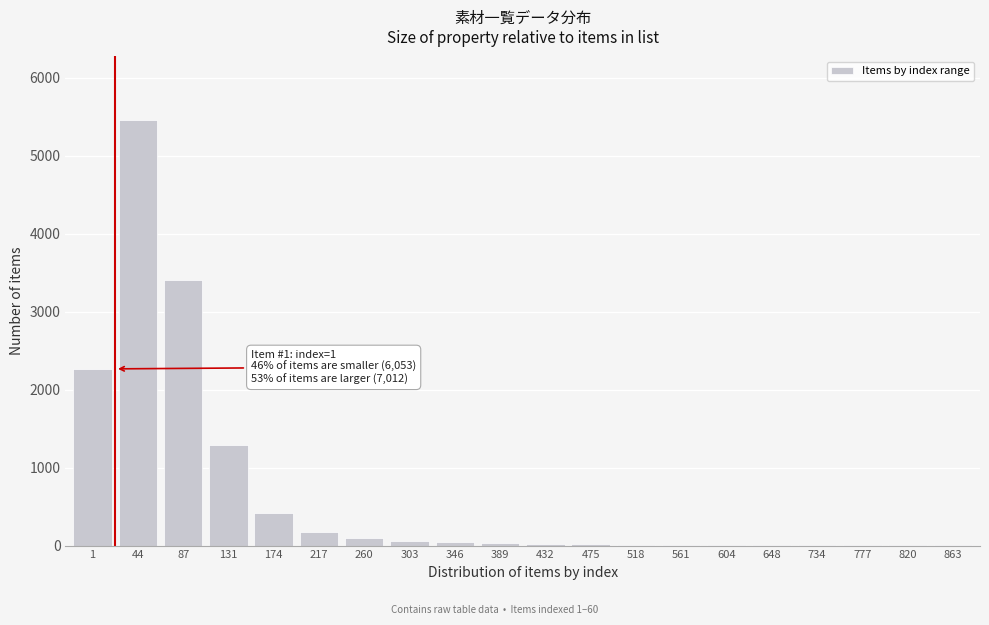

The chart shows a value of 1289 at 131. True or false?

True